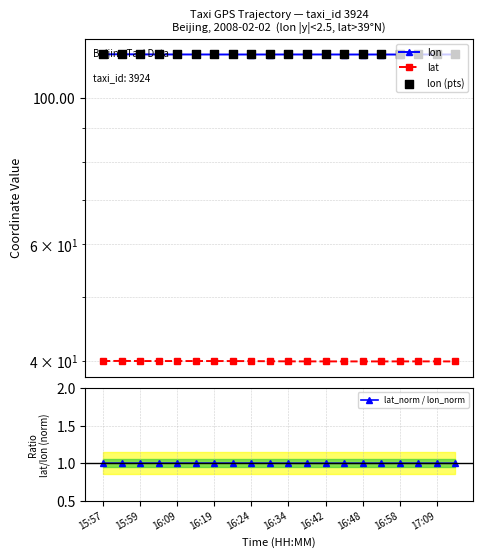

True or false: lat_norm / lon_norm has a value of 1.4 at 16:34.

False